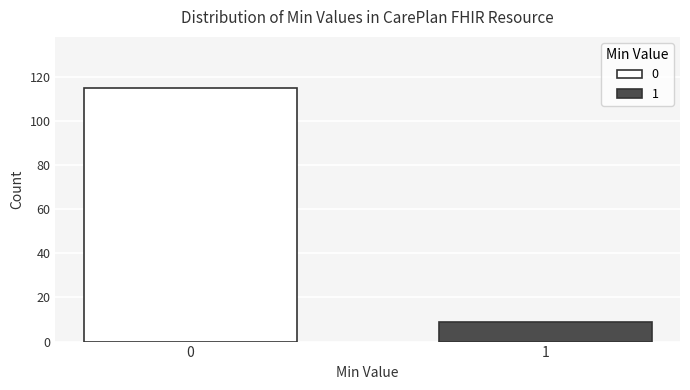

Reading left to right, extract all data points from this chart.

0=115	1=9